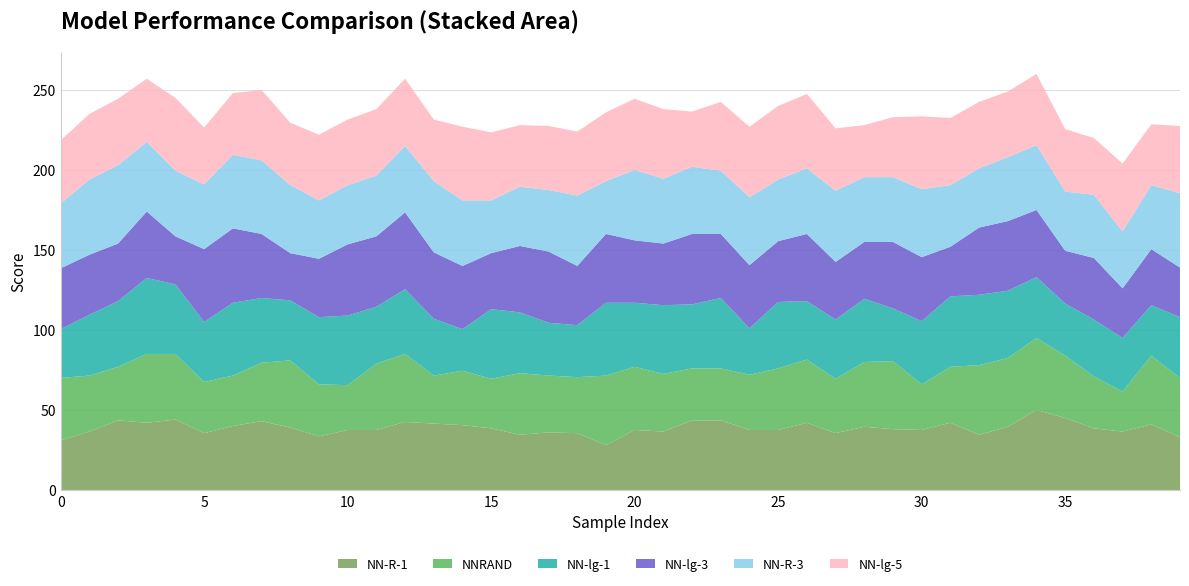

What is the maximum value for NN-R-1?

50.0